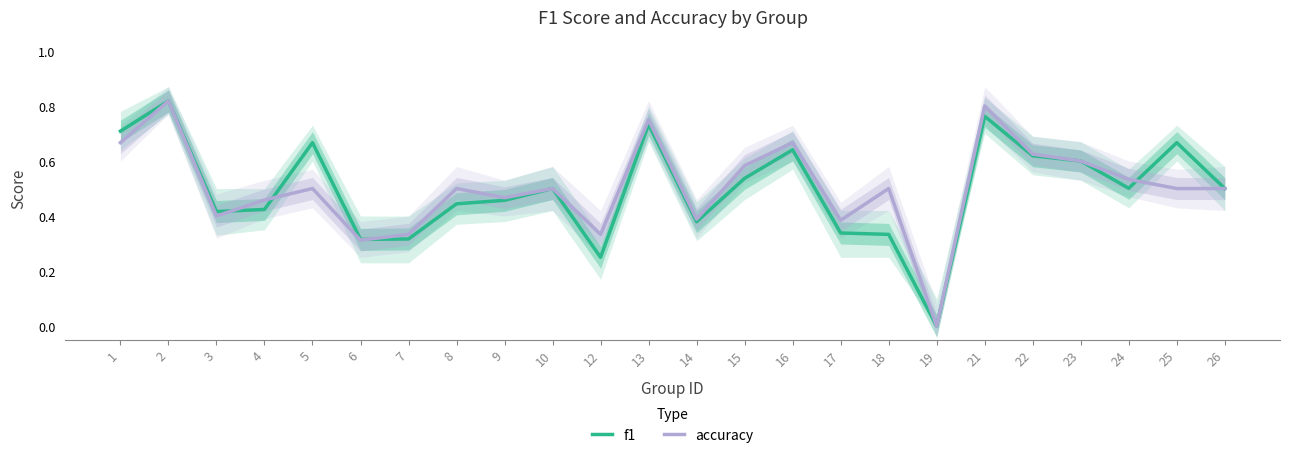

Rank the series by their maximum value, from lowest to highest.

f1, accuracy